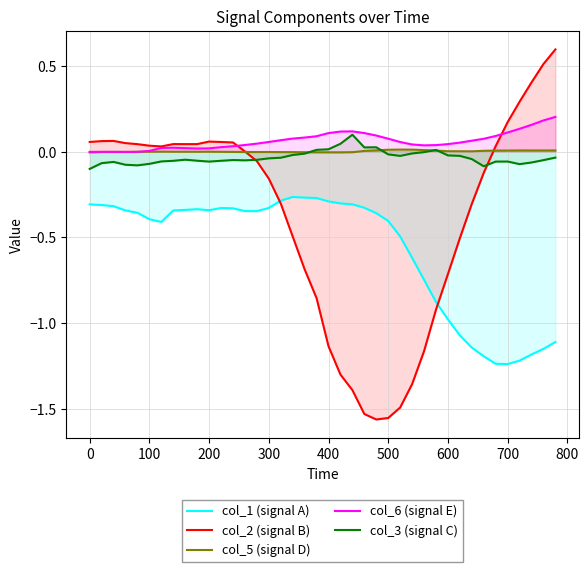

The col_3 (signal C) series shows -0.2 at 0. True or false?

False